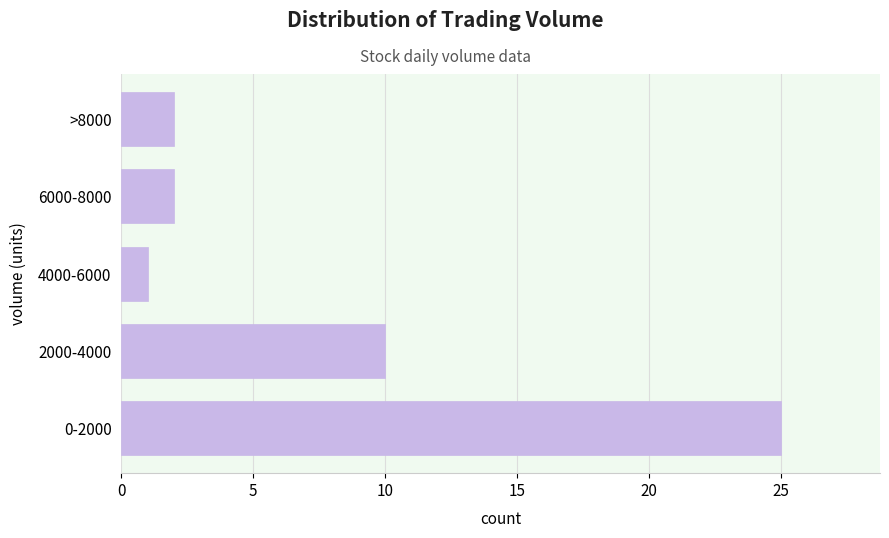

Reading bottom to top, what are all the values shown in this chart?

25	10	1	2	2